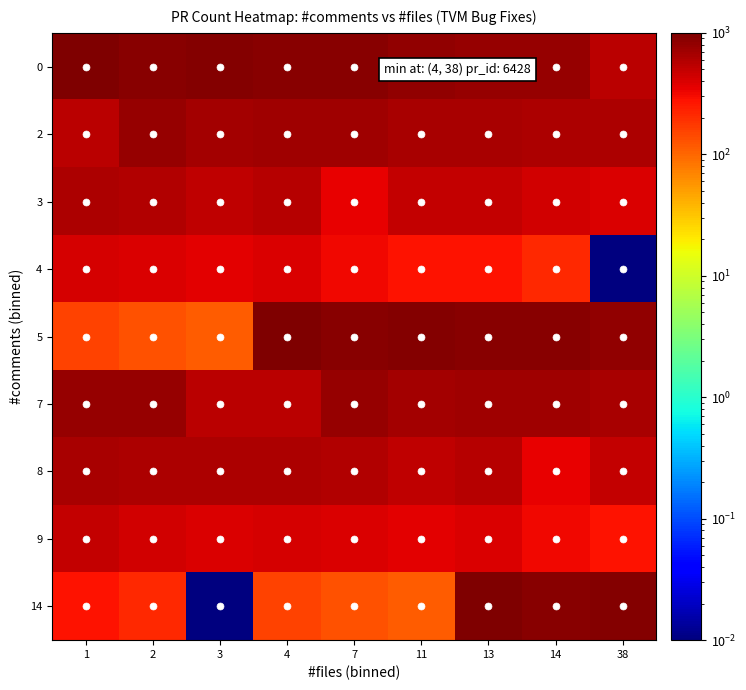

At which category is the sum across all series the highest?

13